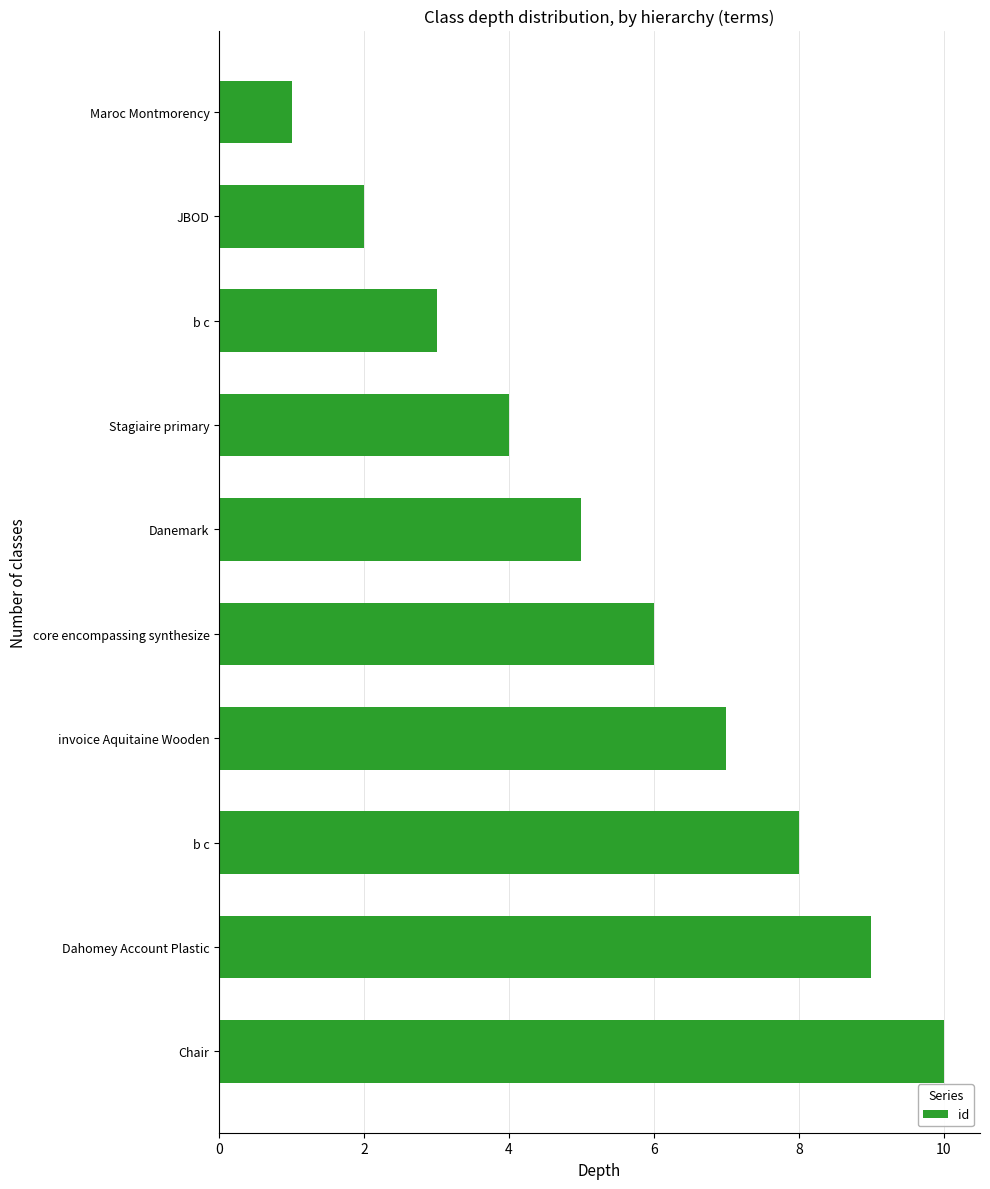

What is the difference between the maximum and minimum values?

9